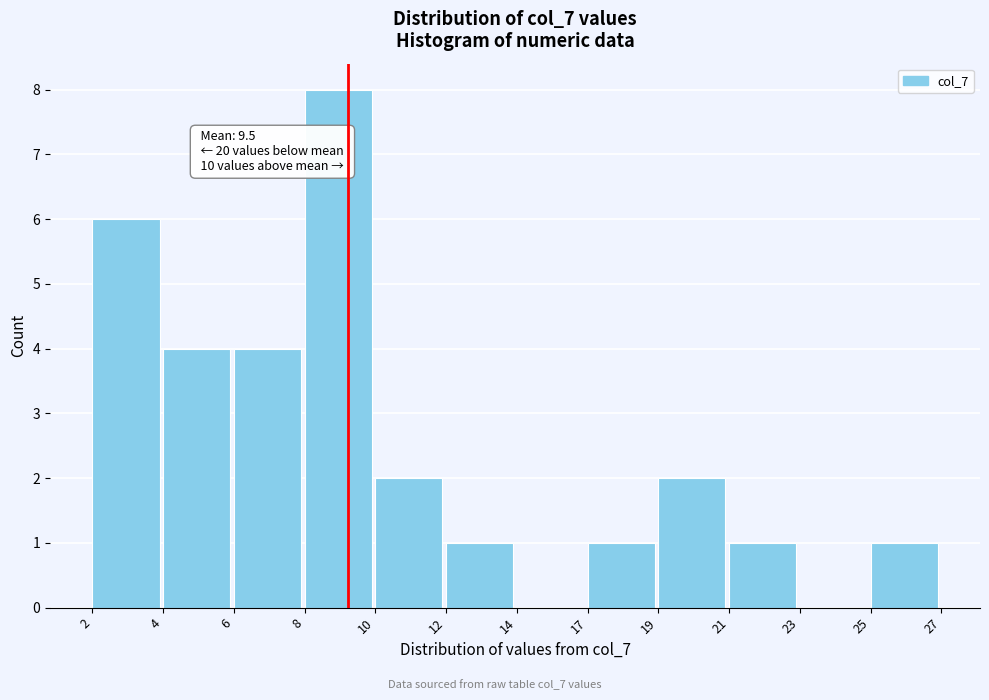

Reading left to right, transcribe all the data shown in this chart.

2=6	4=4	6=4	8=8	10=2	12=1	14=0	17=1	19=2	21=1	23=0	25=1